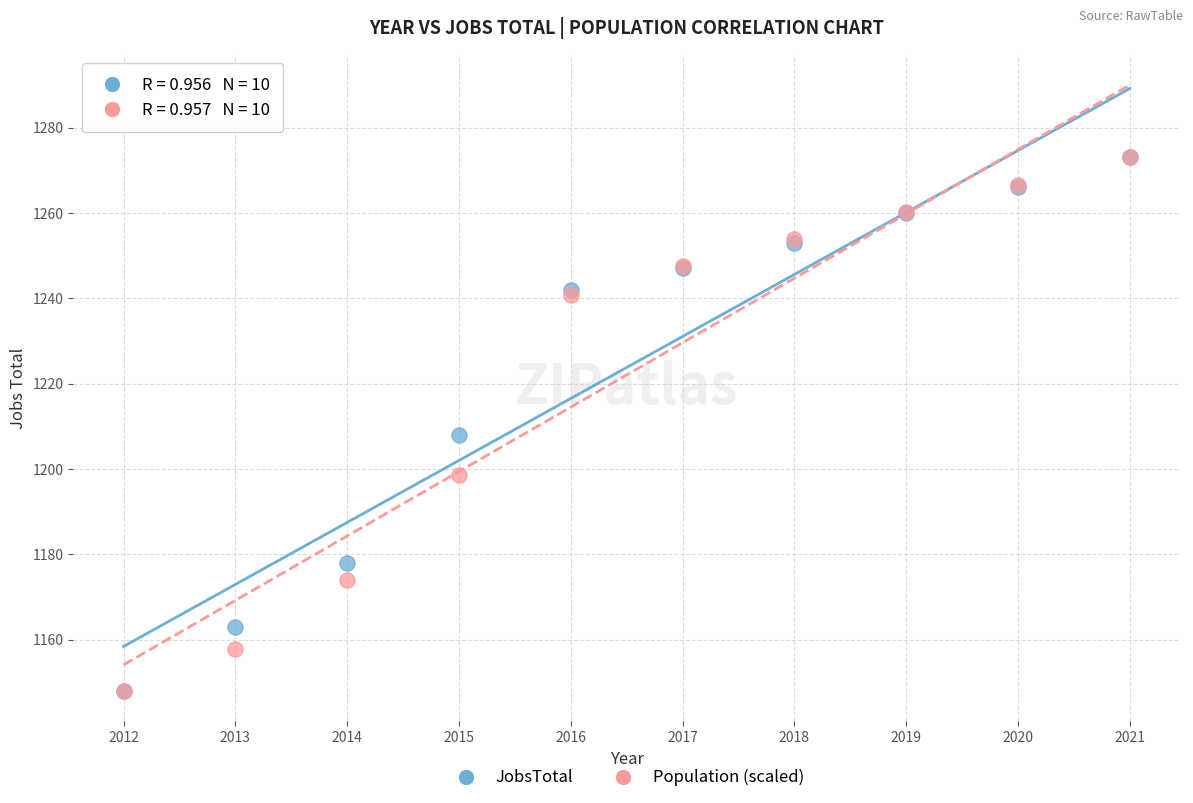

In the JobsTotal series, what Y value is closest to 1210?

1208.0